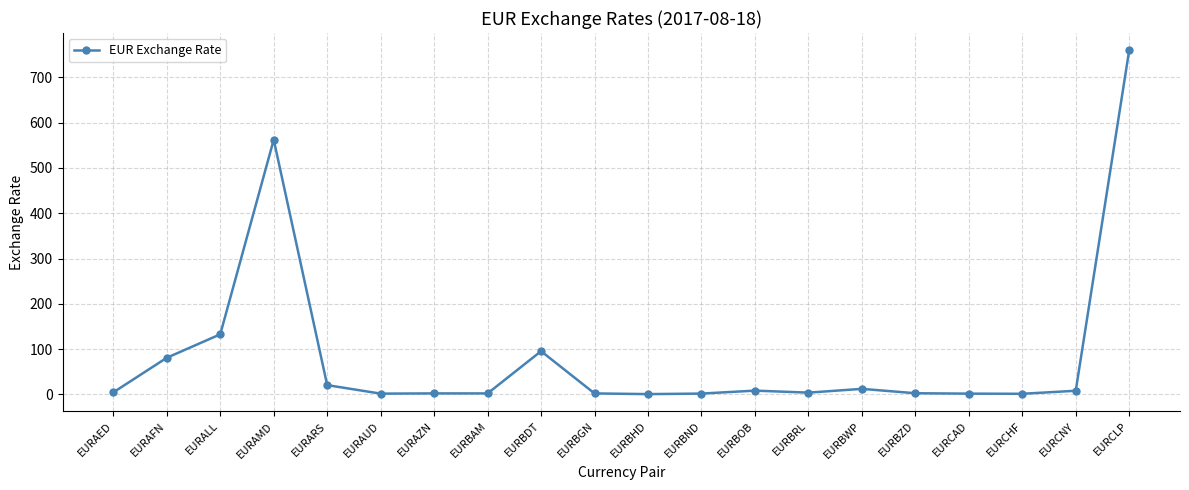

Read the value at EURAMD.

562.5